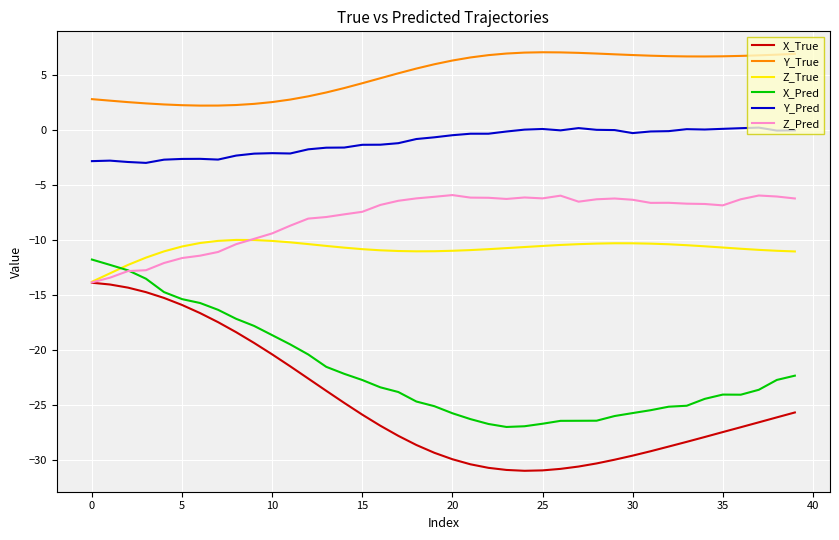

How many lines are shown in the chart?

6